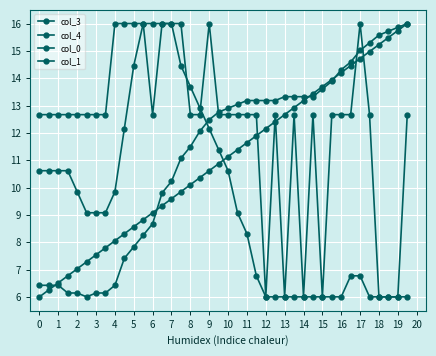

Which series has the widest spread of values?

col_3